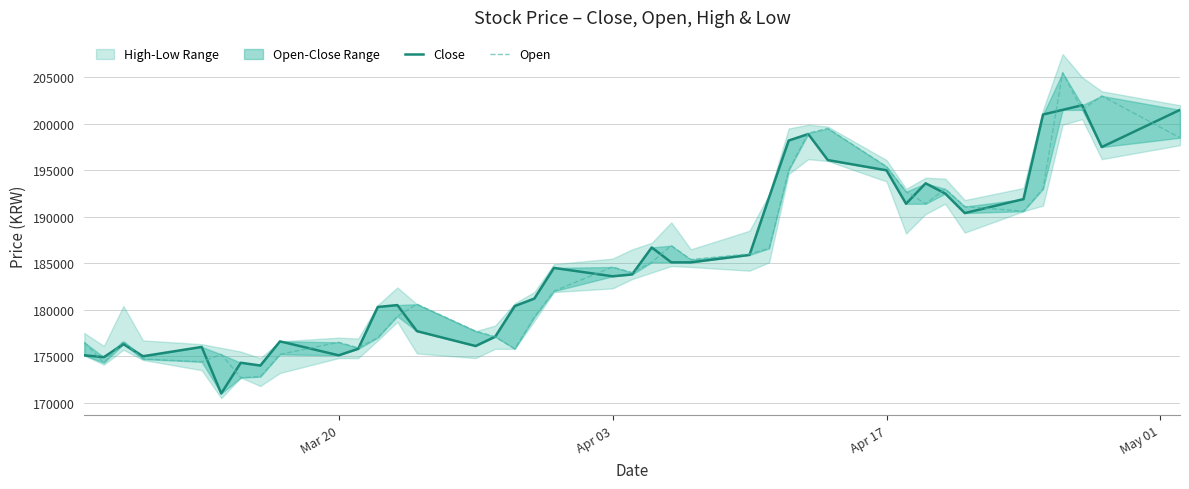

What is the highest value of the Open series?

205500